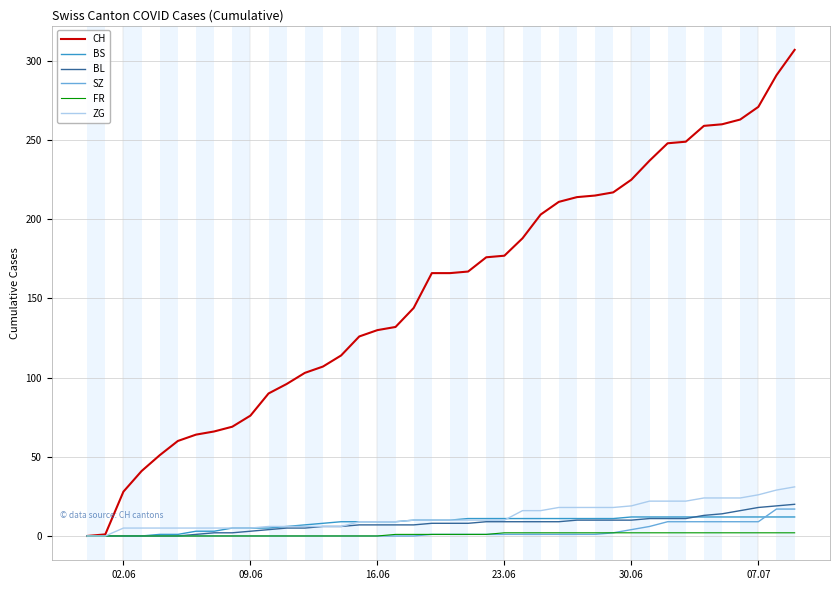

How many lines are shown in the chart?

6